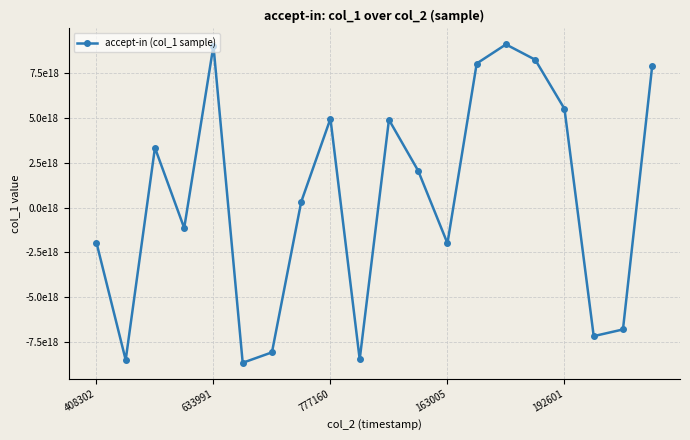

List the labels in order of value, largest first.

14, 192601, 15, 13, 19, 16, 8, 10, 777160, 11, 7, 163005, 408302, 12, 18, 17, 6, 9, 633991, 5